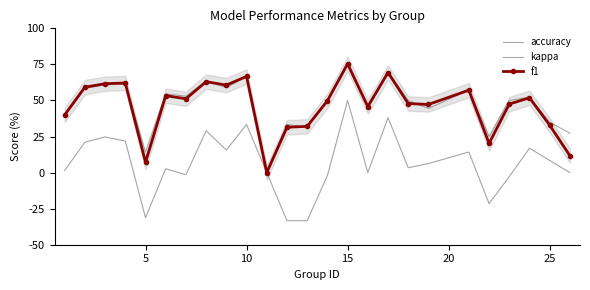

Reading left to right, what are all the values shown in this chart?

accuracy: 0.4	0.6	0.6	0.6	0.1	0.5	0.5	0.6	0.6	0.7	0.0	0.3	0.3	0.5	0.8	0.5	0.7	0.5	0.4	0.6	0.2	0.5	0.5	0.3	0.3
kappa: 0.0	0.2	0.2	0.2	-0.3	0.0	-0.0	0.3	0.2	0.3	0.0	-0.3	-0.3	-0.0	0.5	0.0	0.4	0.0	0.1	0.1	-0.2	-0.0	0.2	0.1	0.0
f1: 0.4	0.6	0.6	0.6	0.1	0.5	0.5	0.6	0.6	0.7	0.0	0.3	0.3	0.5	0.8	0.5	0.7	0.5	0.5	0.6	0.2	0.5	0.5	0.3	0.1